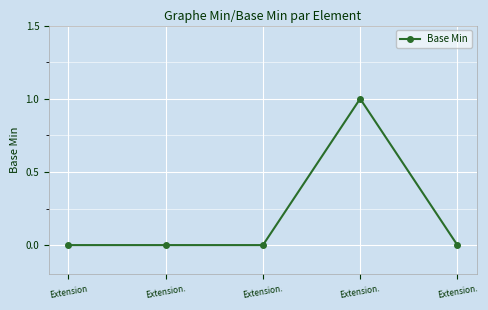

Rank the categories by value from highest to lowest.

Extension., Extension, Extension., Extension., Extension.